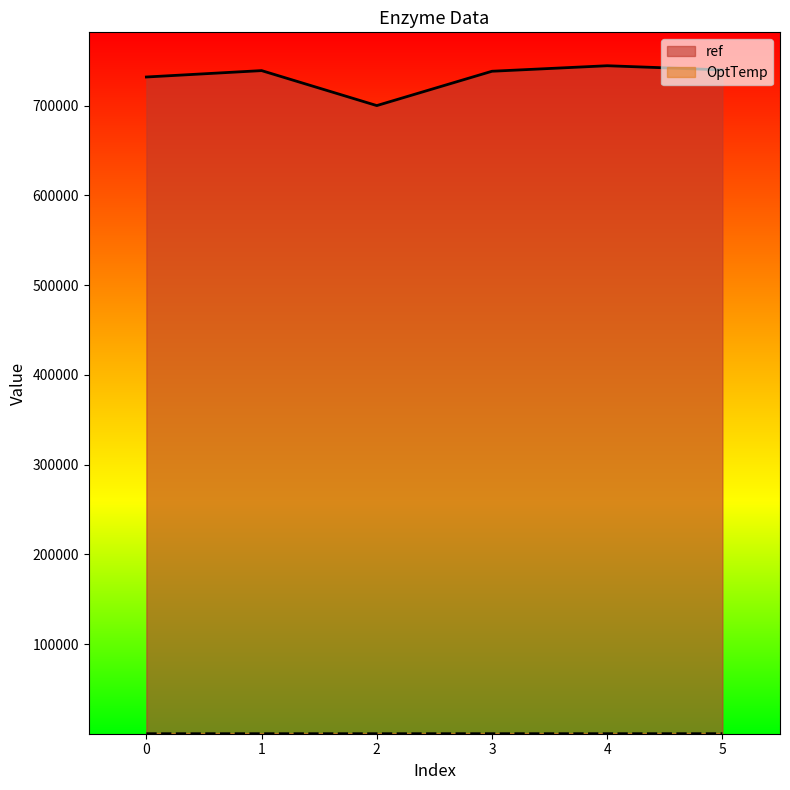

What are all the series names shown in the legend?

ref, OptTemp